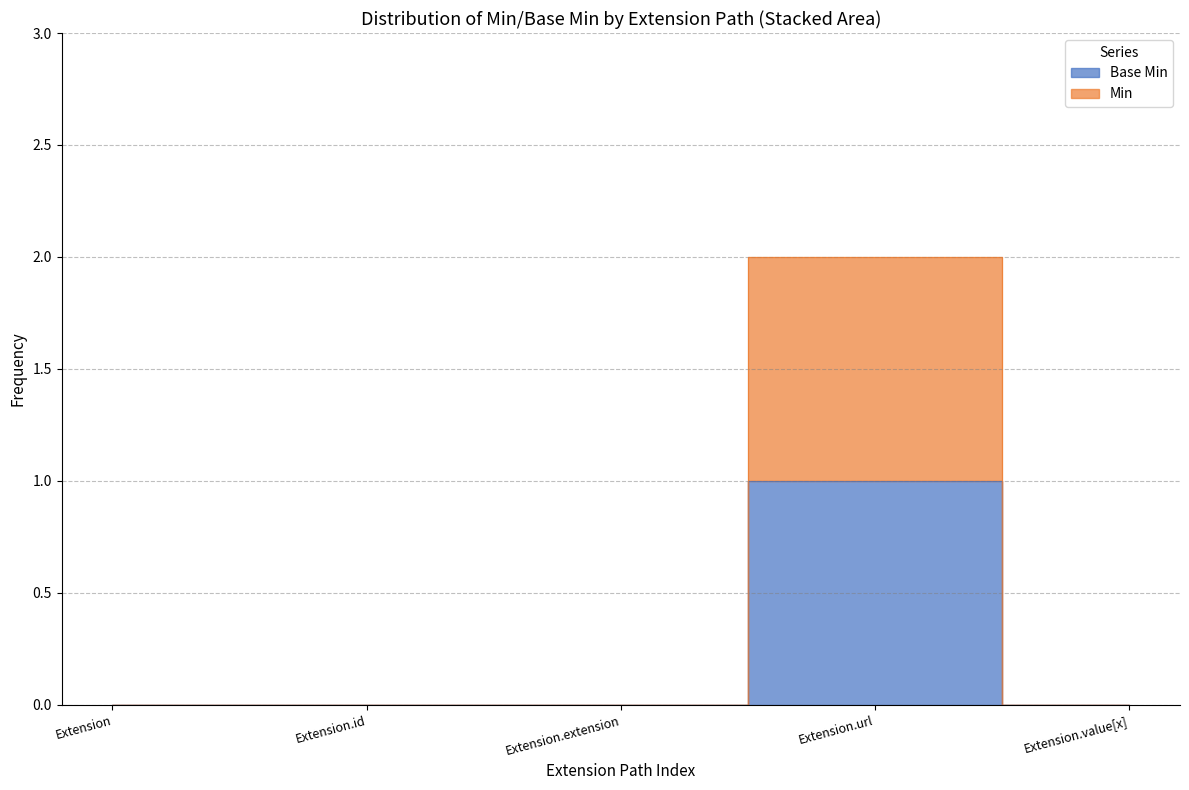

List the series in order of their peak value, lowest first.

Base Min, Min